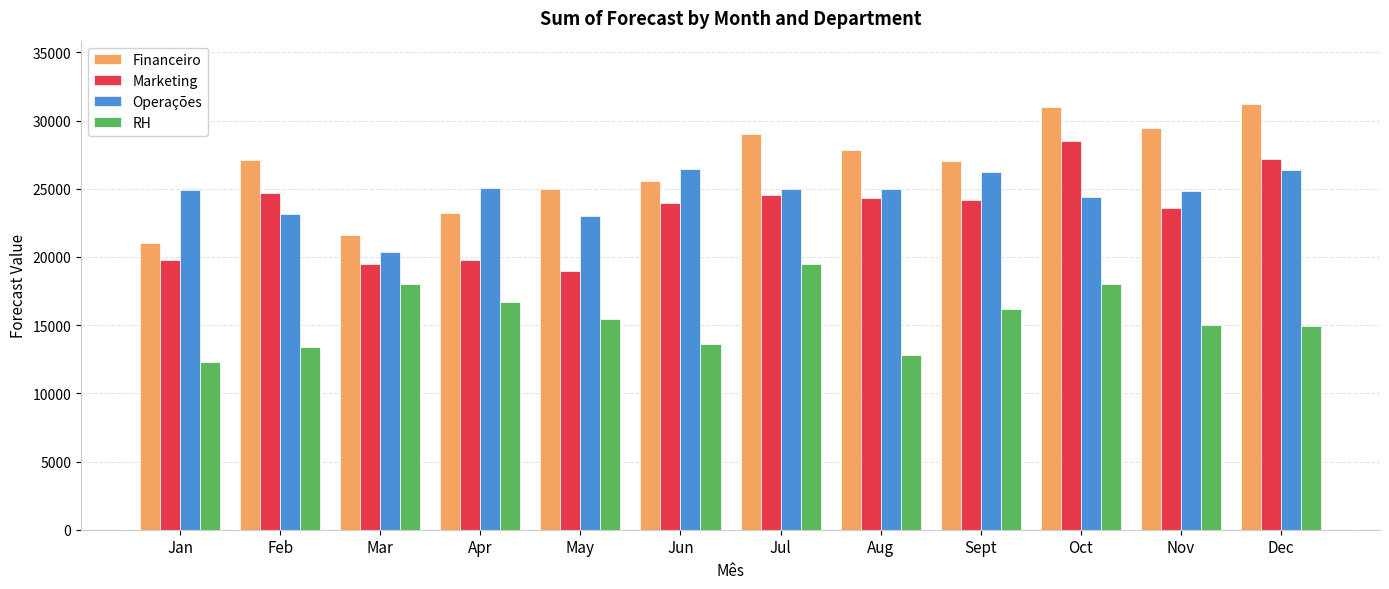

At which label does Marketing first exceed 24189?

Feb